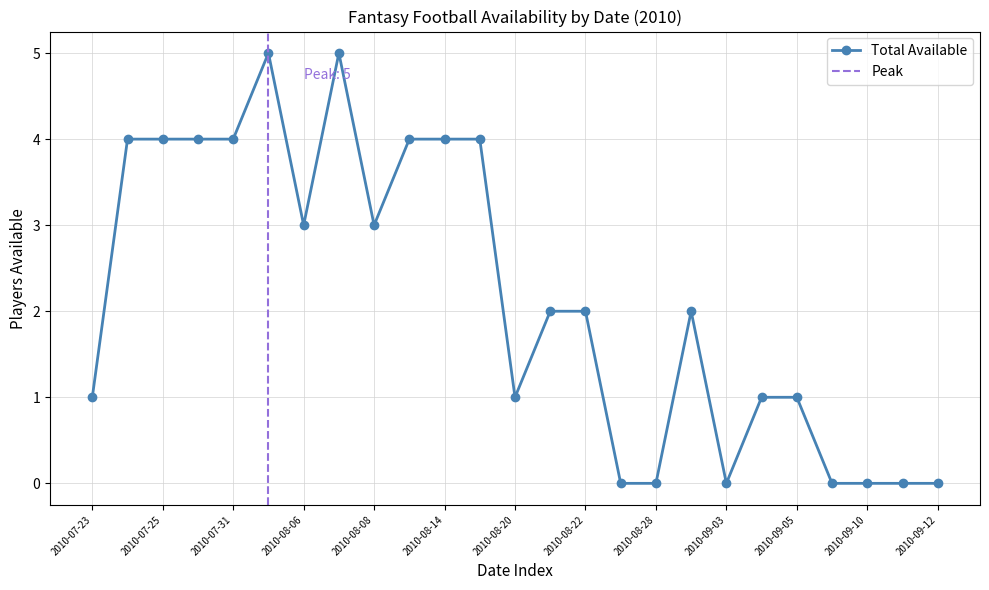

How many lines are shown in the chart?

1